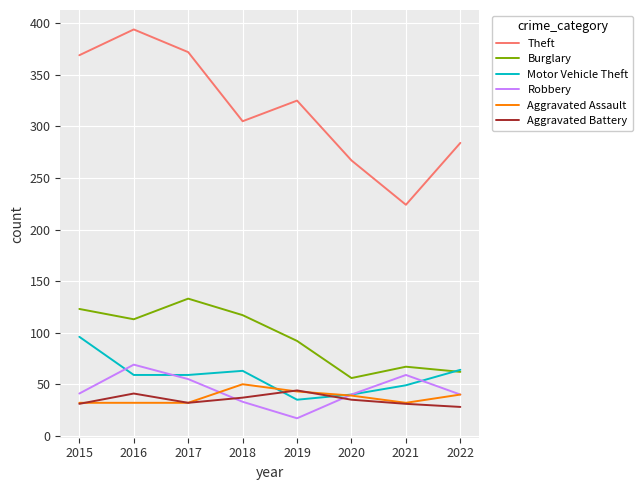

At how many categories does at least one series exceed 150?

8